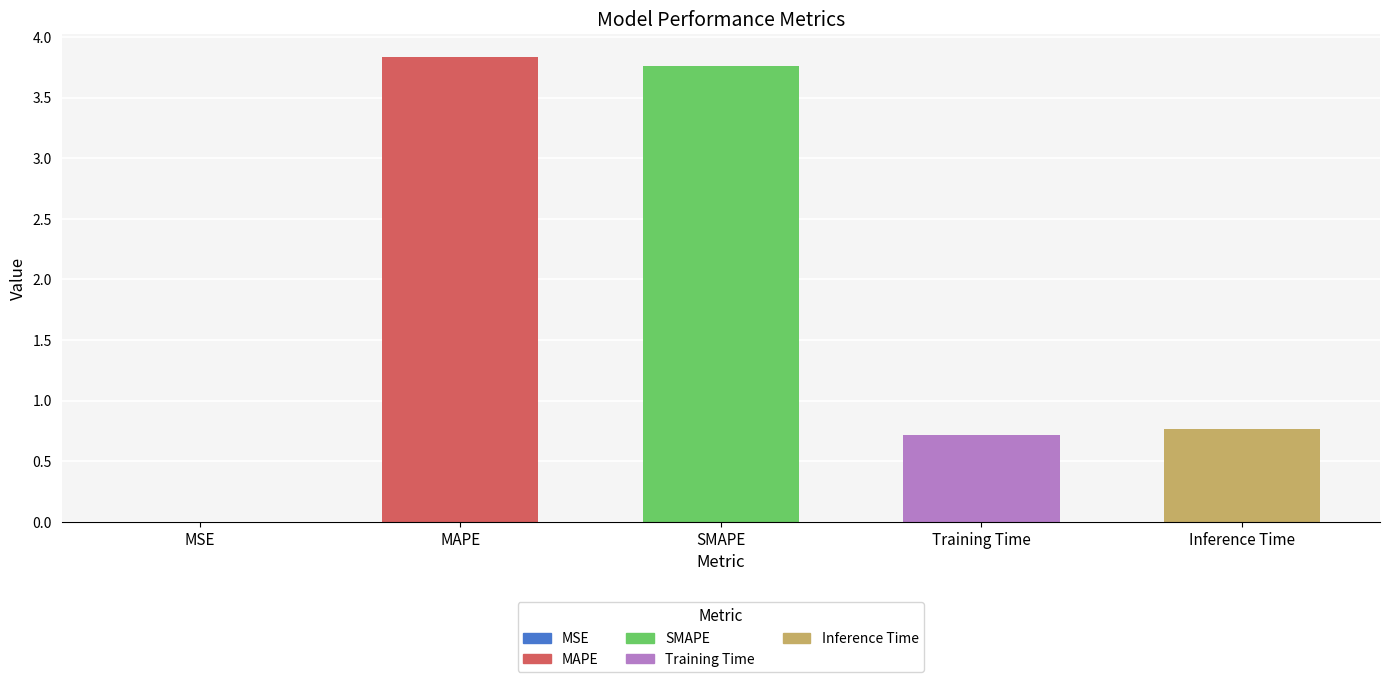

How many data points does each series have?

5